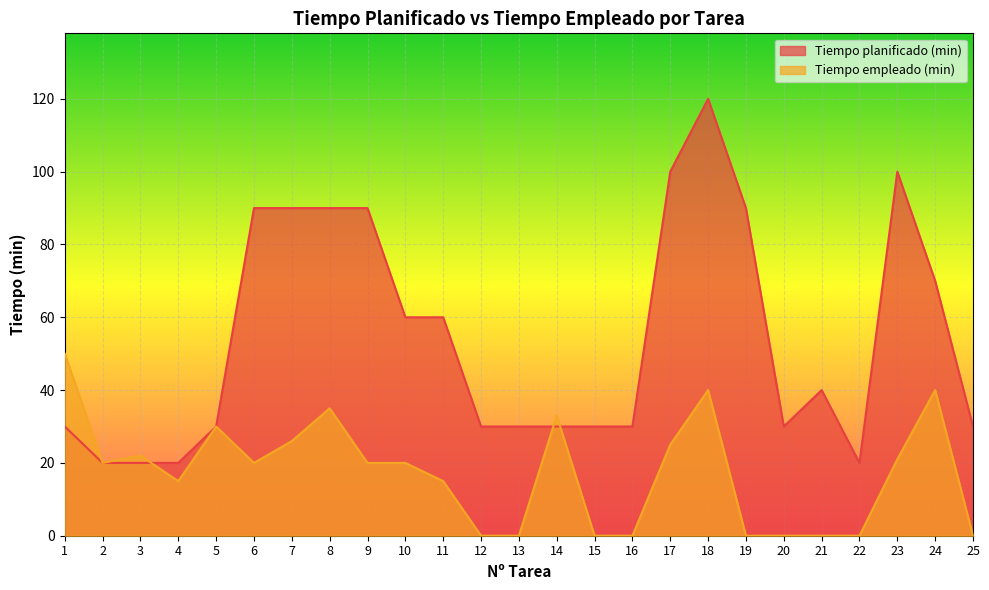

How many values in the Tiempo empleado (min) series are below 20?

11